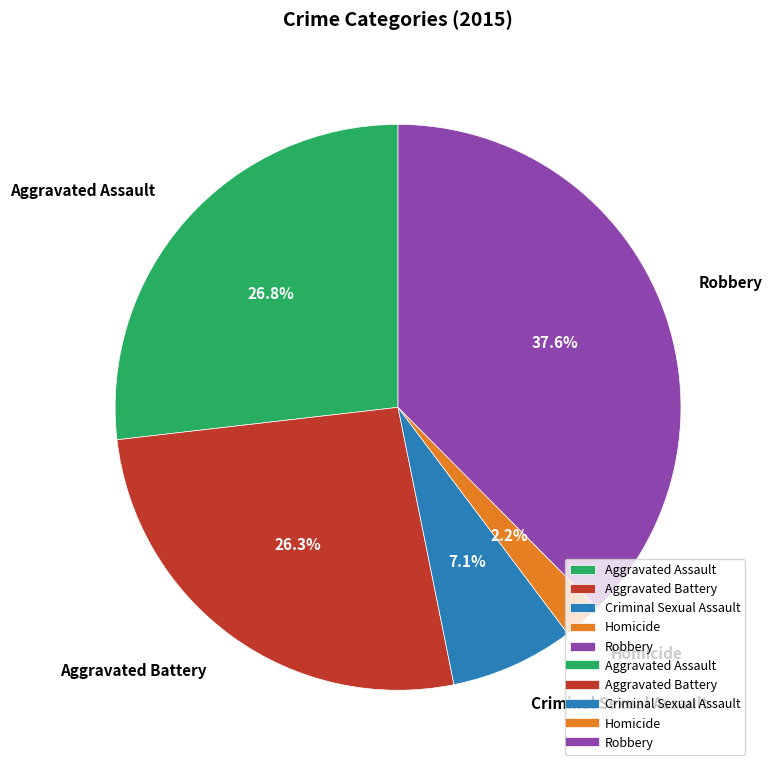

To the nearest percent, what is the combined percentage of Homicide and Aggravated Assault?

29%